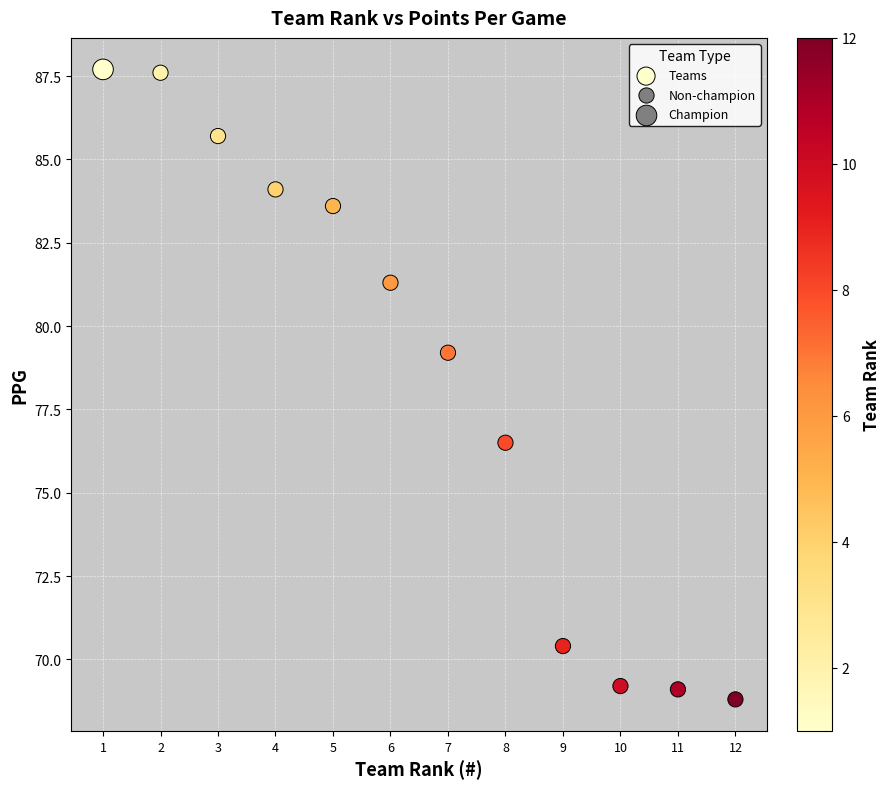

What Y value in the scatter plot is closest to 78?

79.2